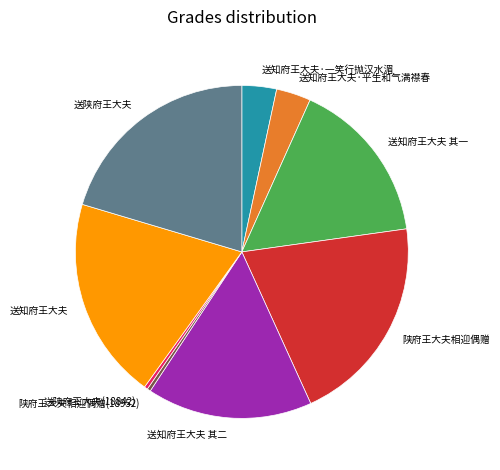

Does any single category account for the majority?

No